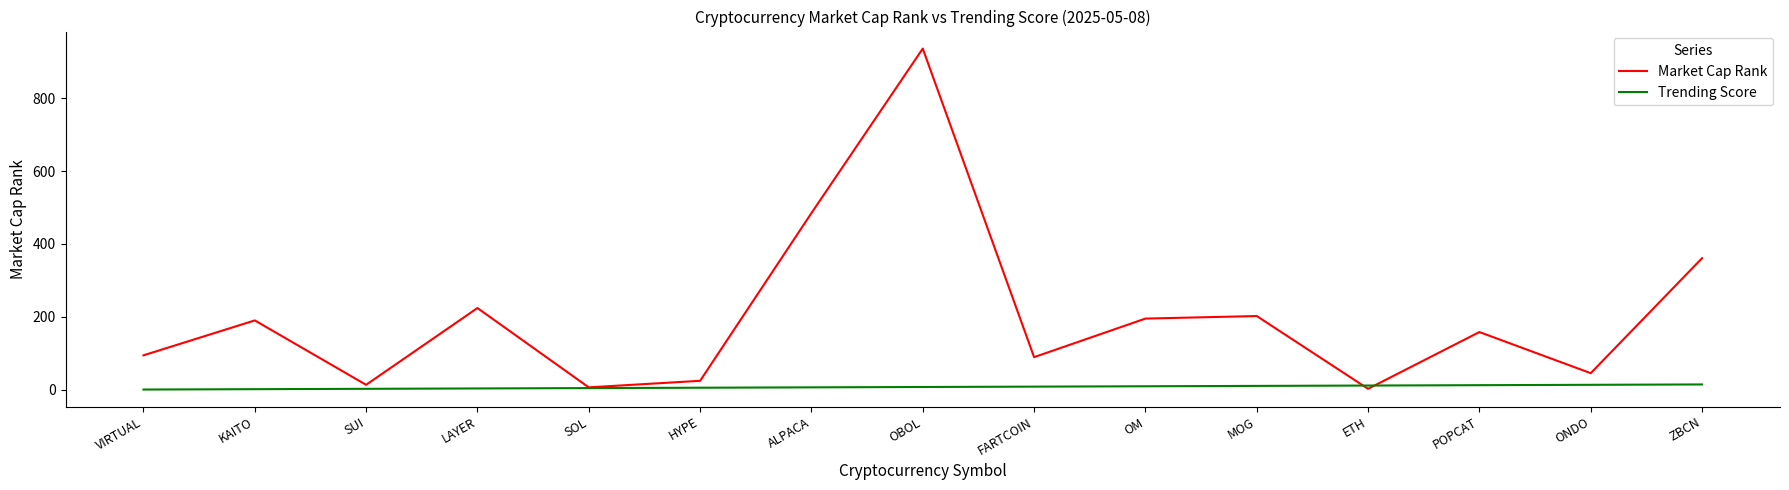

What is the difference between the highest and lowest values at SUI?

11